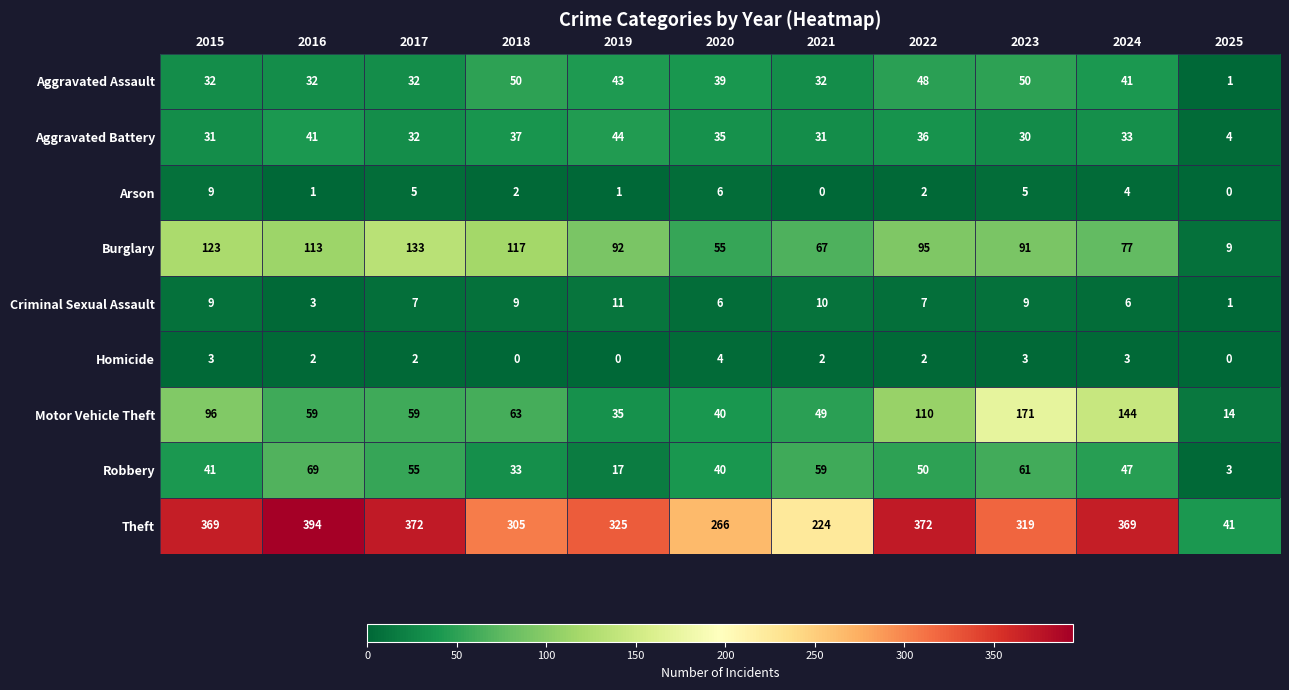

At which category is the sum across all series the highest?

2023